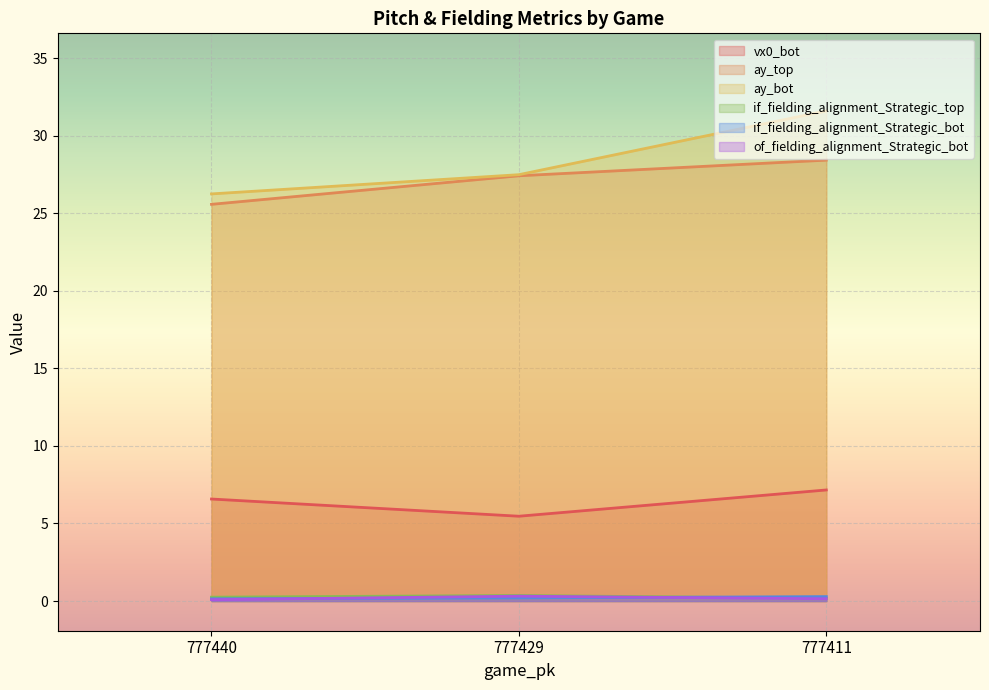

Rank the series by their maximum value, from lowest to highest.

if_fielding_alignment_Strategic_bot, of_fielding_alignment_Strategic_bot, if_fielding_alignment_Strategic_top, vx0_bot, ay_top, ay_bot